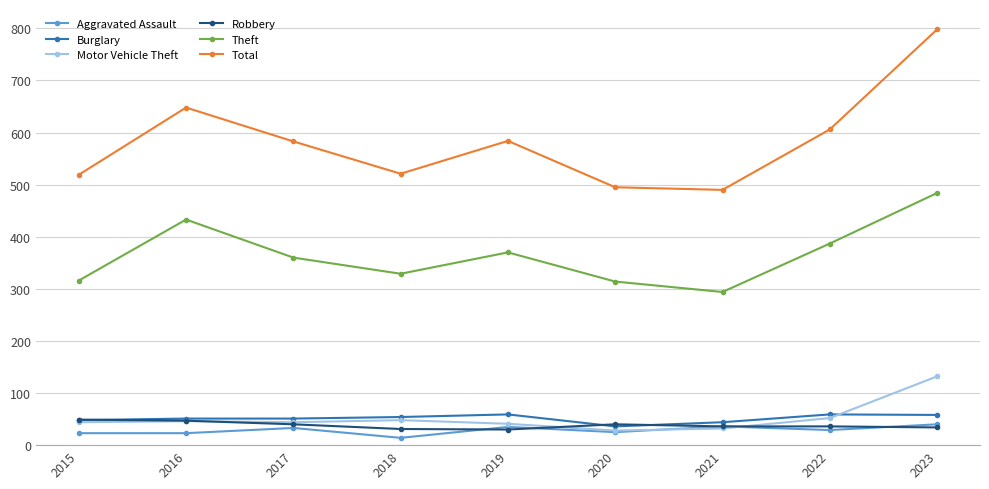

True or false: Total and Motor Vehicle Theft intersect in this chart.

False